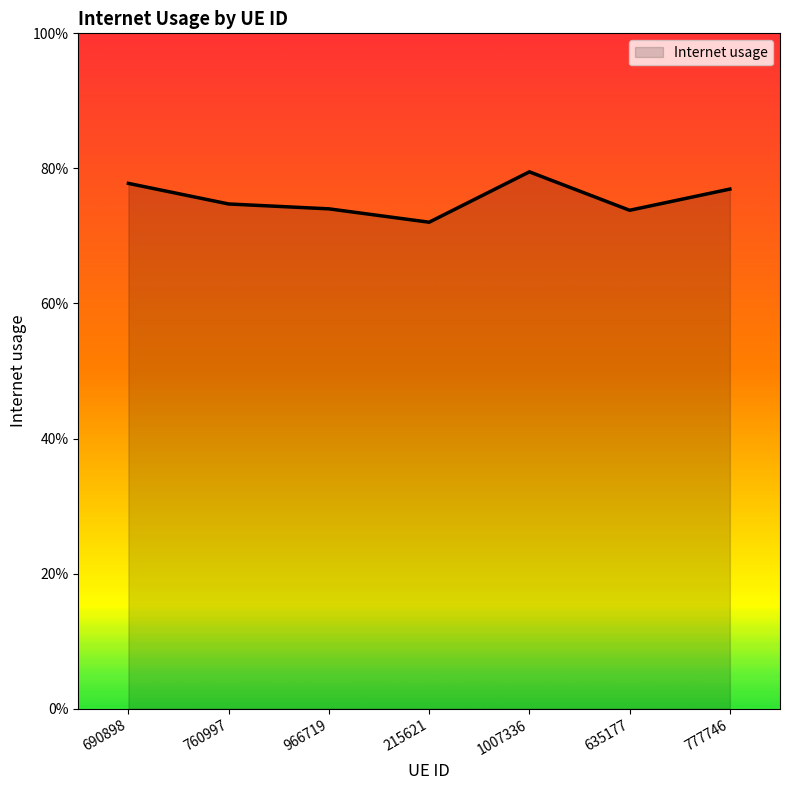

Does the chart display data point markers on the line(s)?

No